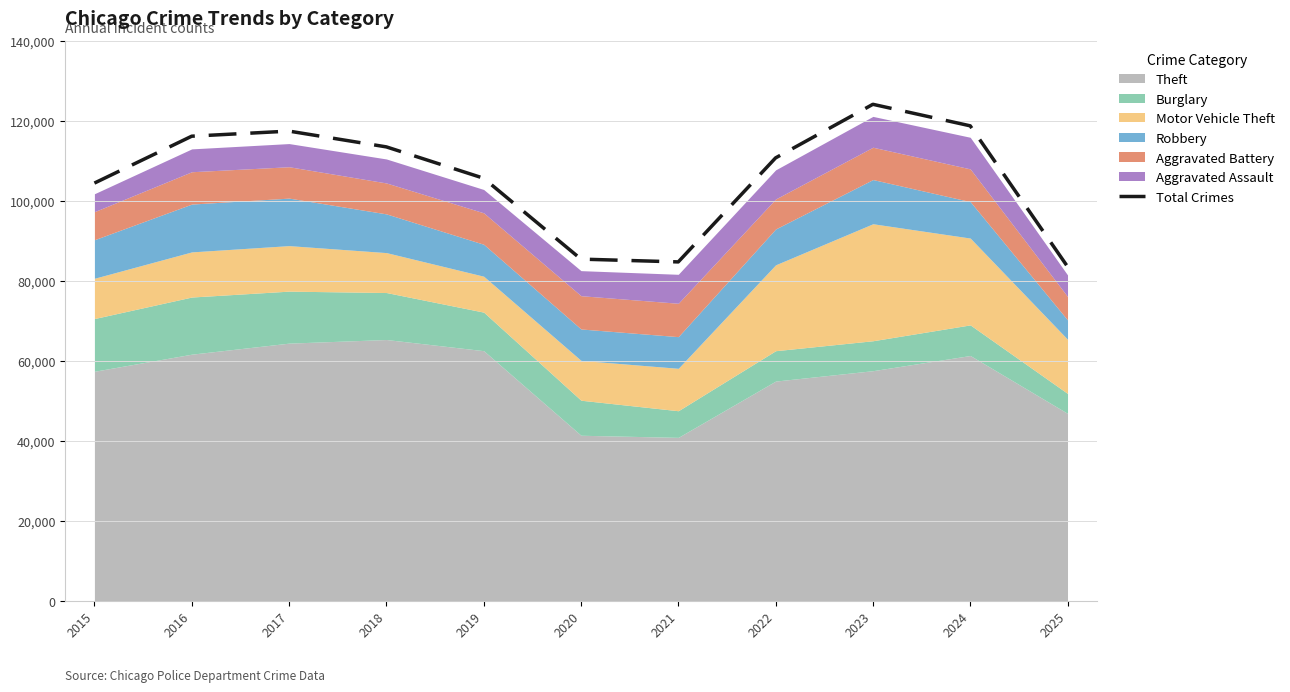

What is the sum of all values?

1164173